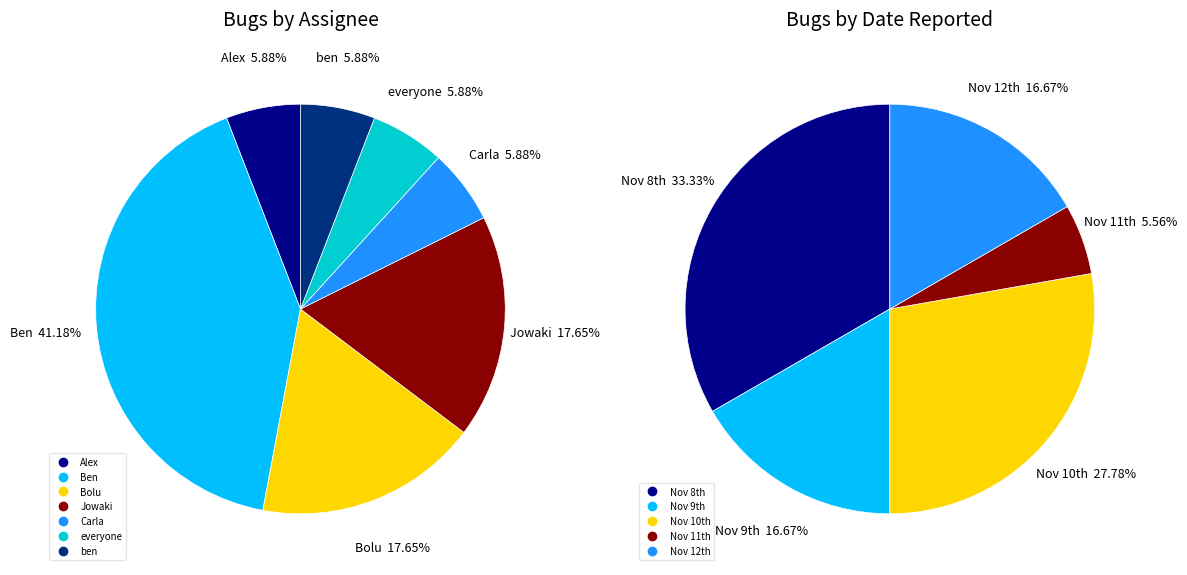

What is the ratio of the value at Jowaki to the value at Ben?

0.4